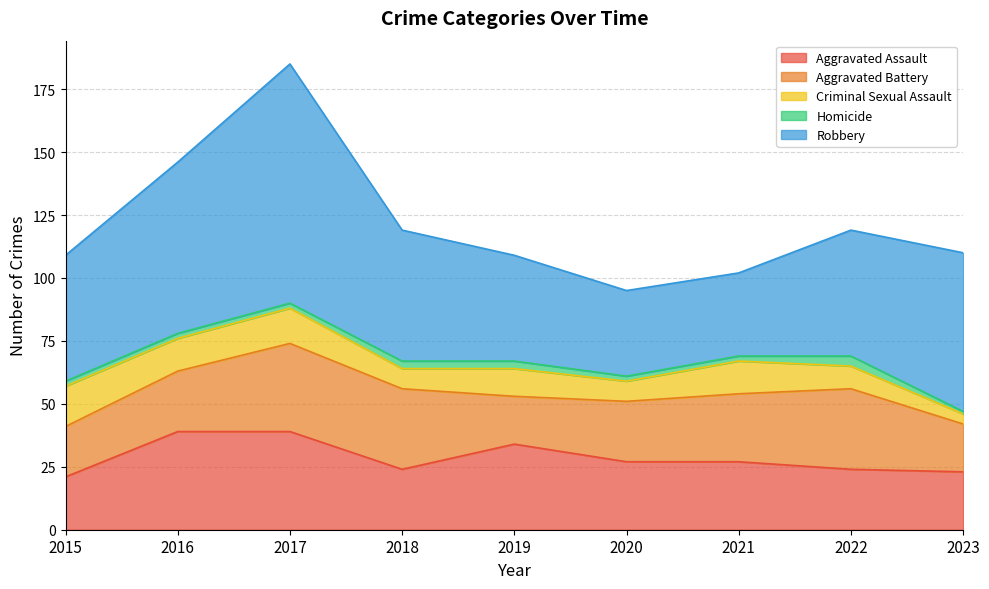

What is the value of the Robbery point at the 8th from the left?

50